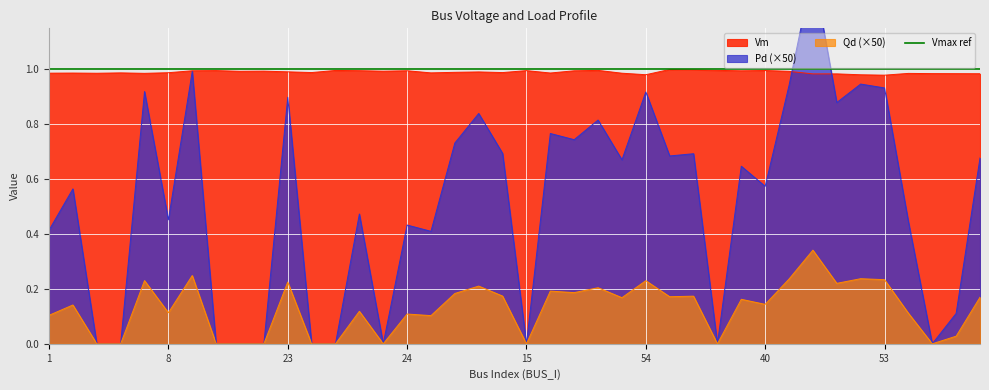

What is the total value across all series at 24?

1.5